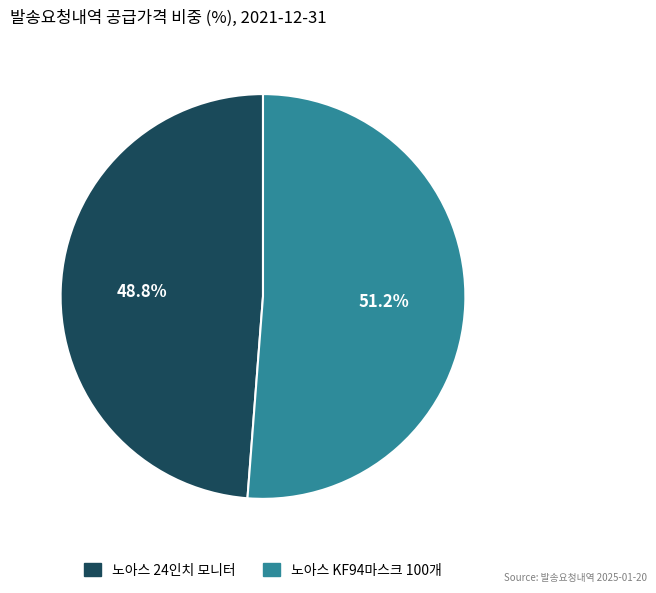

The 노아스 KF94마스크 100개 slice represents 51% of the pie. True or false?

True